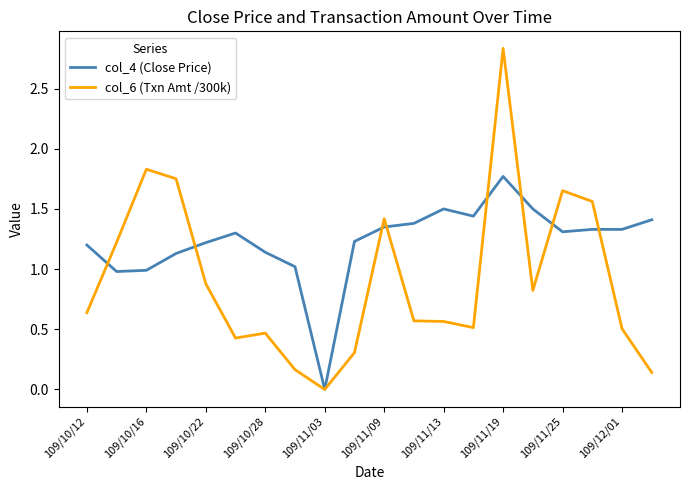

Which series has the largest total across all categories?

col_4 (Close Price)